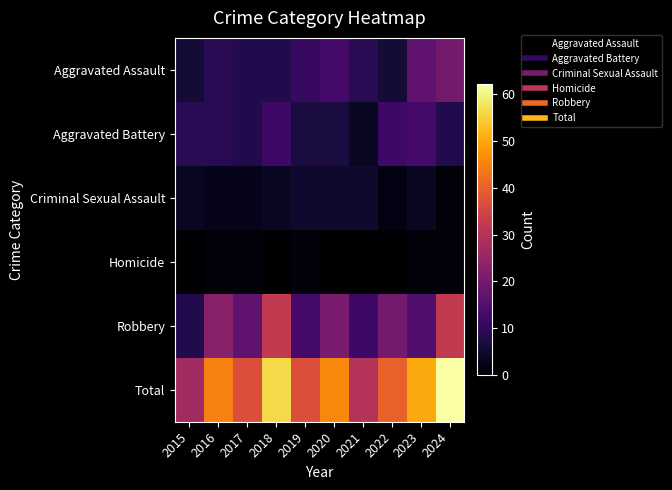

Reading right to left, what are all the values shown in this chart?

Aggravated Assault: 2024=20	2023=17	2022=6	2021=9	2020=13	2019=11	2018=8	2017=8	2016=9	2015=6
Aggravated Battery: 2024=8	2023=13	2022=12	2021=4	2020=7	2019=7	2018=12	2017=8	2016=9	2015=9
Criminal Sexual Assault: 2024=1	2023=4	2022=2	2021=5	2020=5	2019=5	2018=4	2017=3	2016=3	2015=4
Homicide: 2024=1	2023=1	2022=0	2021=0	2020=0	2019=1	2018=0	2017=1	2016=1	2015=0
Robbery: 2024=32	2023=15	2022=20	2021=12	2020=21	2019=13	2018=32	2017=17	2016=23	2015=8
Total: 2024=62	2023=50	2022=40	2021=30	2020=46	2019=37	2018=56	2017=37	2016=45	2015=27